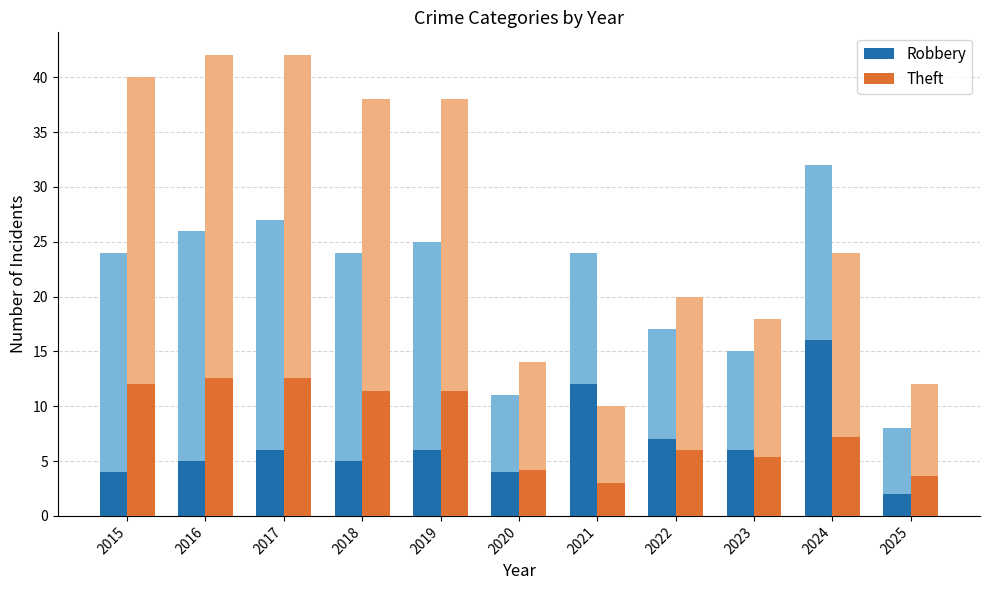

Which series has the largest range (max minus min)?

Robbery